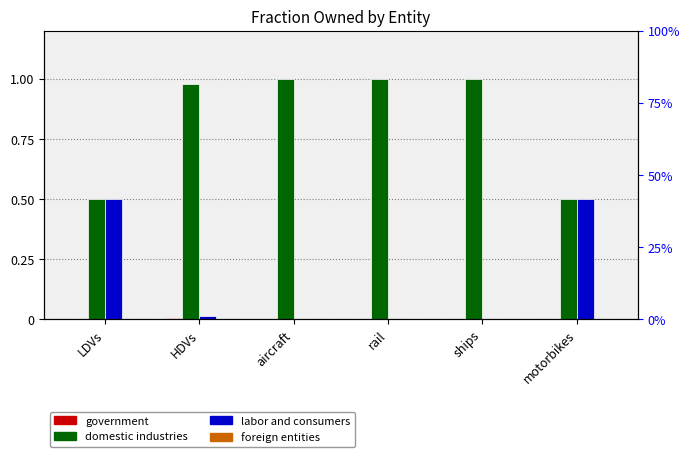

Reading left to right, extract all data points from this chart.

government: LDVs=0.0	HDVs=0.0	aircraft=0.0	rail=0.0	ships=0.0	motorbikes=0.0
domestic industries: LDVs=0.5	HDVs=1.0	aircraft=1.0	rail=1.0	ships=1.0	motorbikes=0.5
labor and consumers: LDVs=0.5	HDVs=0.0	aircraft=0.0	rail=0.0	ships=0.0	motorbikes=0.5
foreign entities: LDVs=0.0	HDVs=0.0	aircraft=0.0	rail=0.0	ships=0.0	motorbikes=0.0